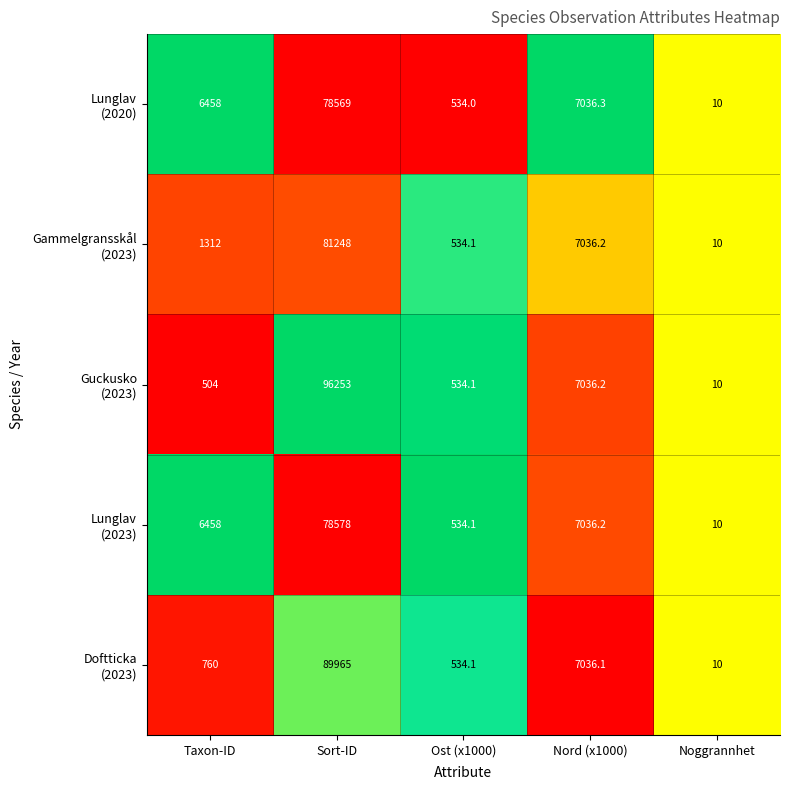

At which category does the chart reach its minimum across all series?

Noggrannhet